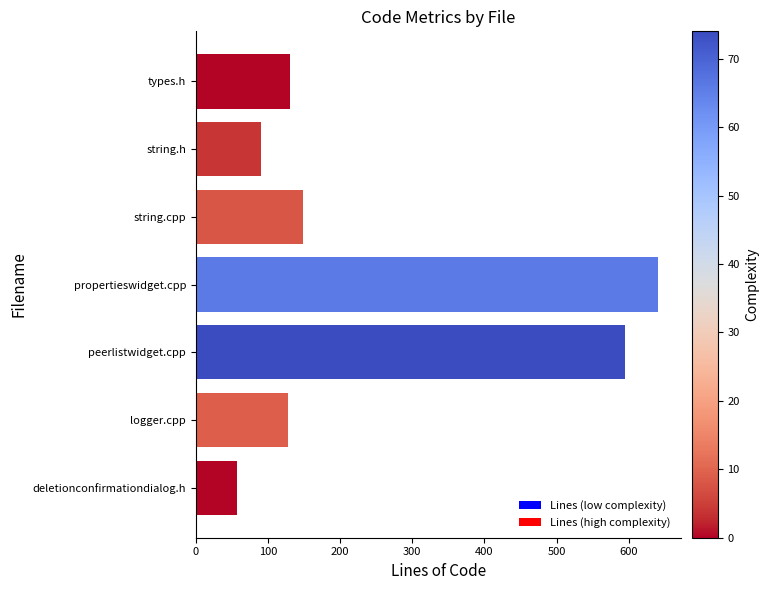

What is the label of the 2nd bar from the bottom?

logger.cpp